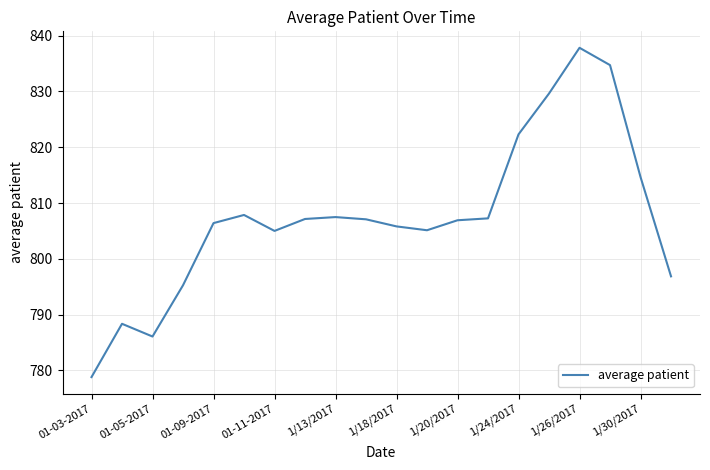

What is the difference between the maximum and minimum values?

59.0